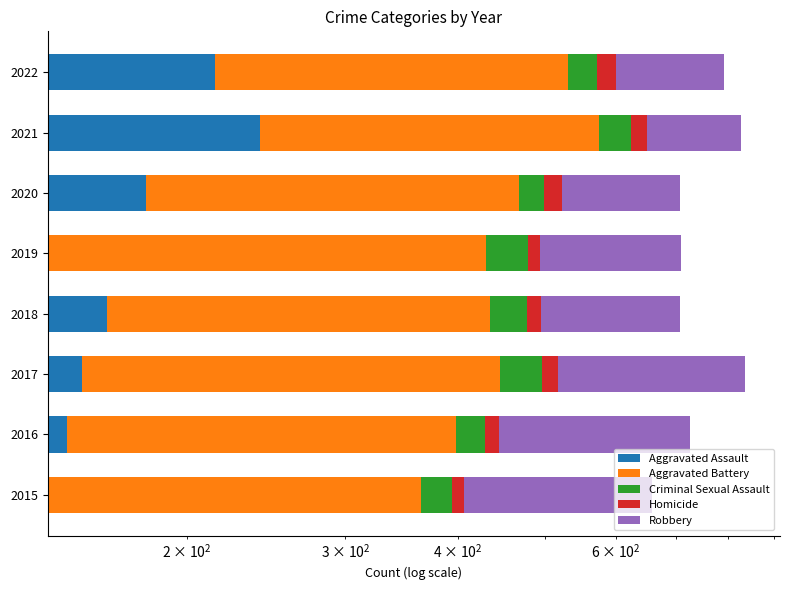

How many values in the Criminal Sexual Assault series exceed 43?

3